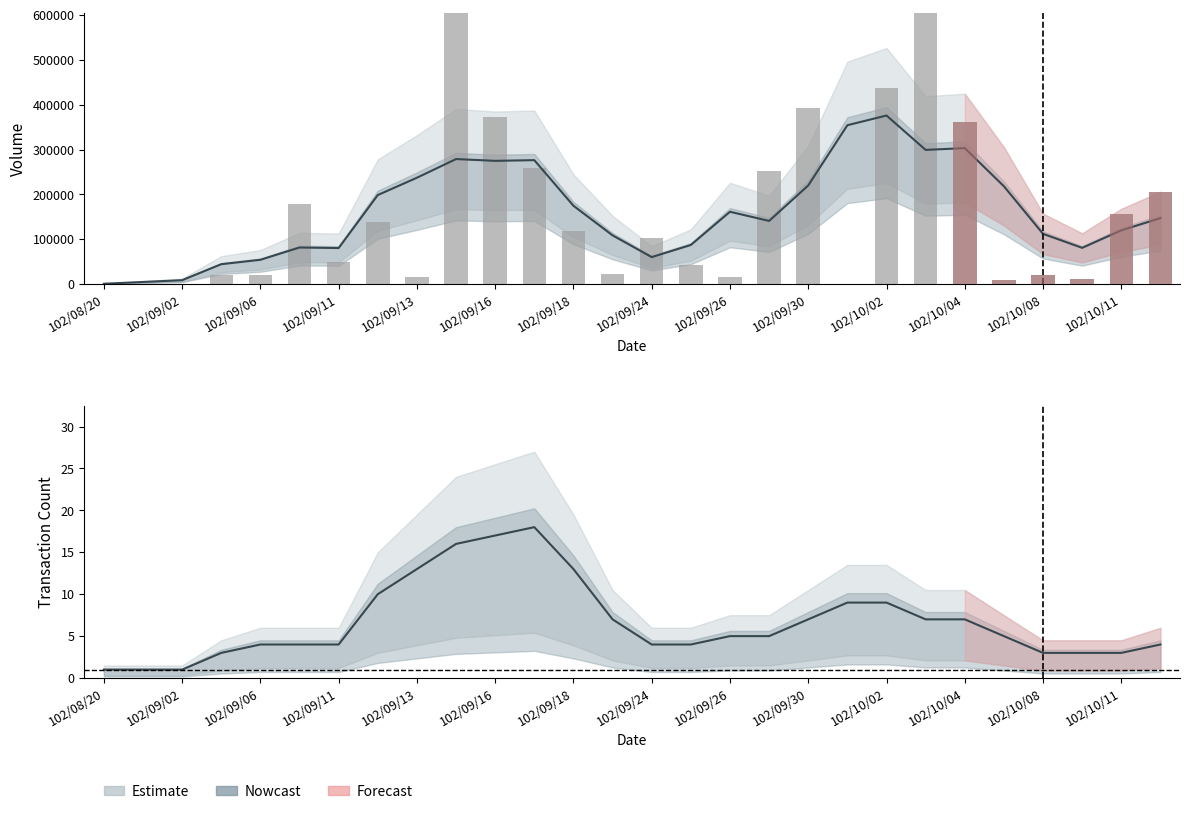

Reading left to right, list all the values displayed in this chart.

Volume (col_1): 1000	5000	9000	44600	54400	81800	80600	198600	237200	278800	274800	276400	174800	108800	60400	87400	161400	141000	220000	354200	375800	299200	303200	218200	112200	81000	120000	147200
Transaction Count (col_8): 1	1	1	3	4	4	4	10	13	16	17	18	13	7	4	4	5	5	7	9	9	7	7	5	3	3	3	4